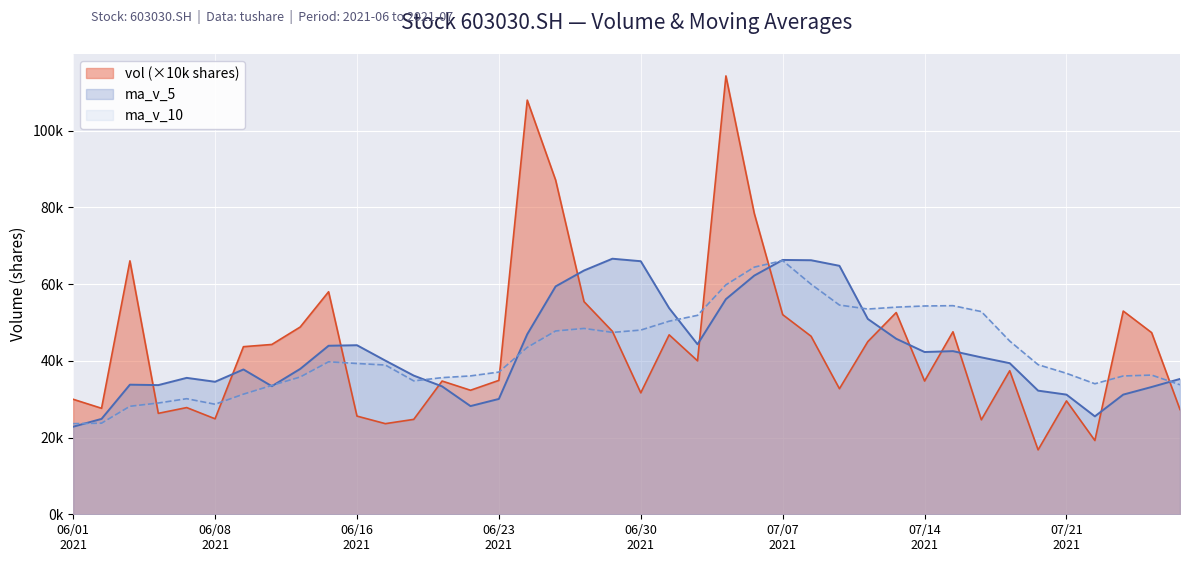

What are all the series names shown in the legend?

vol (×10k shares), ma_v_5, ma_v_10